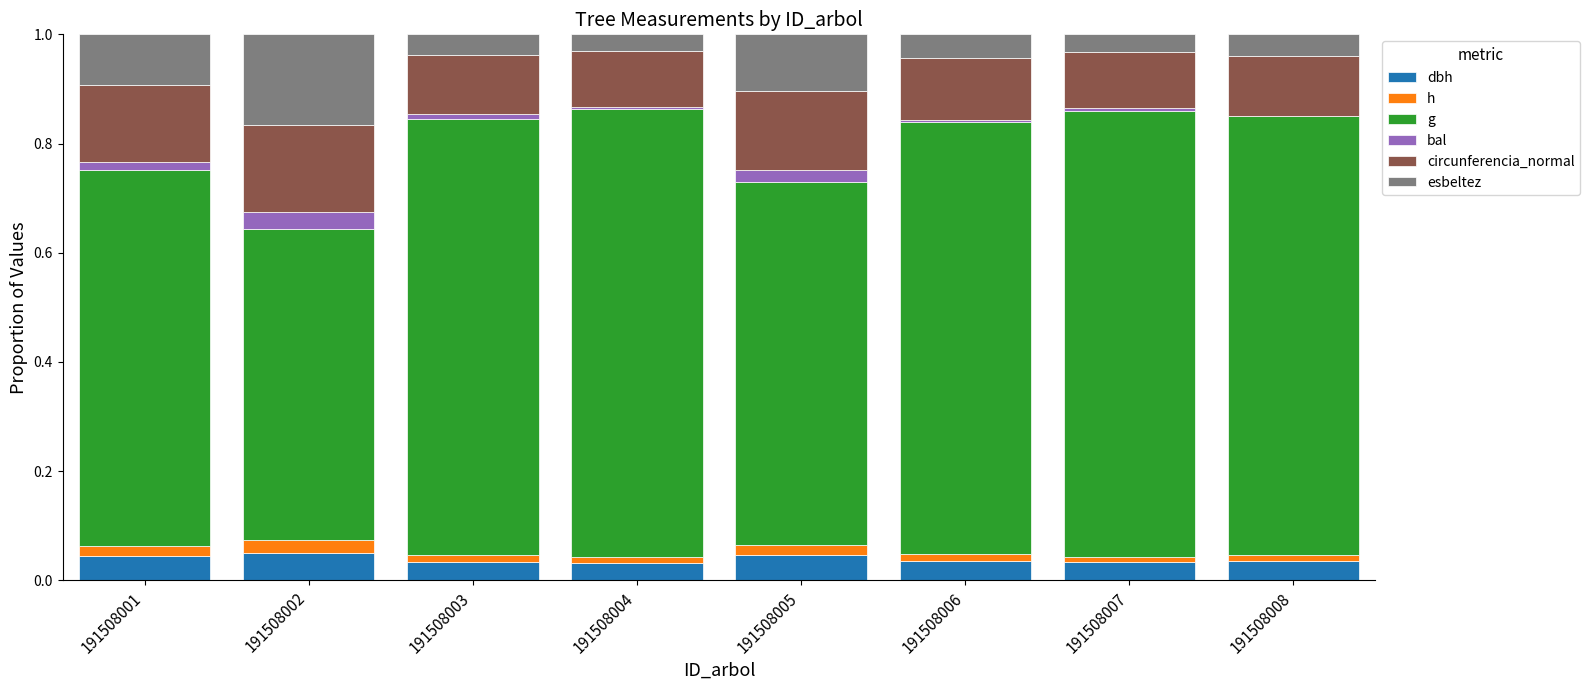

What are all the series names shown in the legend?

dbh, h, g, bal, circunferencia_normal, esbeltez